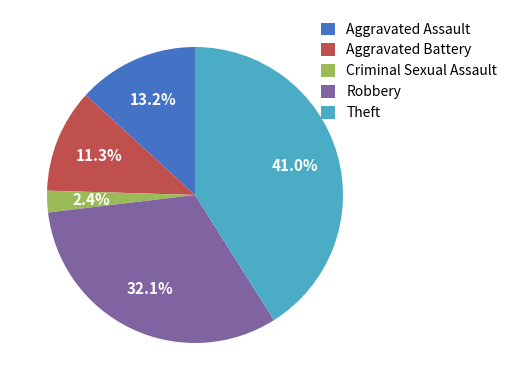

To the nearest percent, what is the difference between the Aggravated Assault and Criminal Sexual Assault slice percentages?

11%